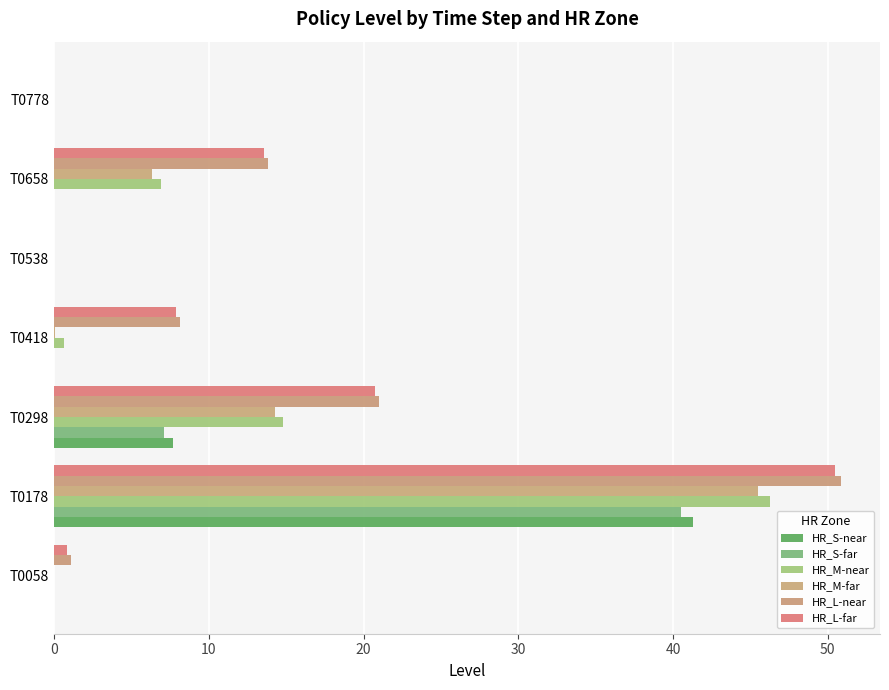

What is the maximum value for HR_M-far?

45.5